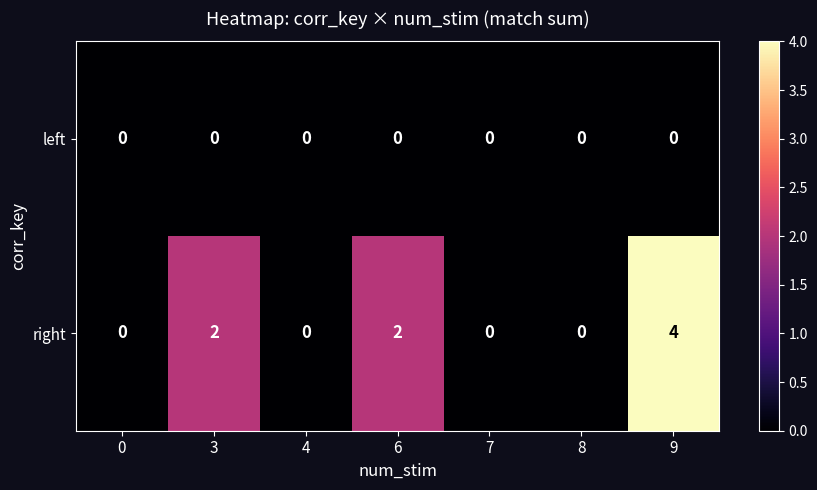

Which series has the largest range (max minus min)?

right